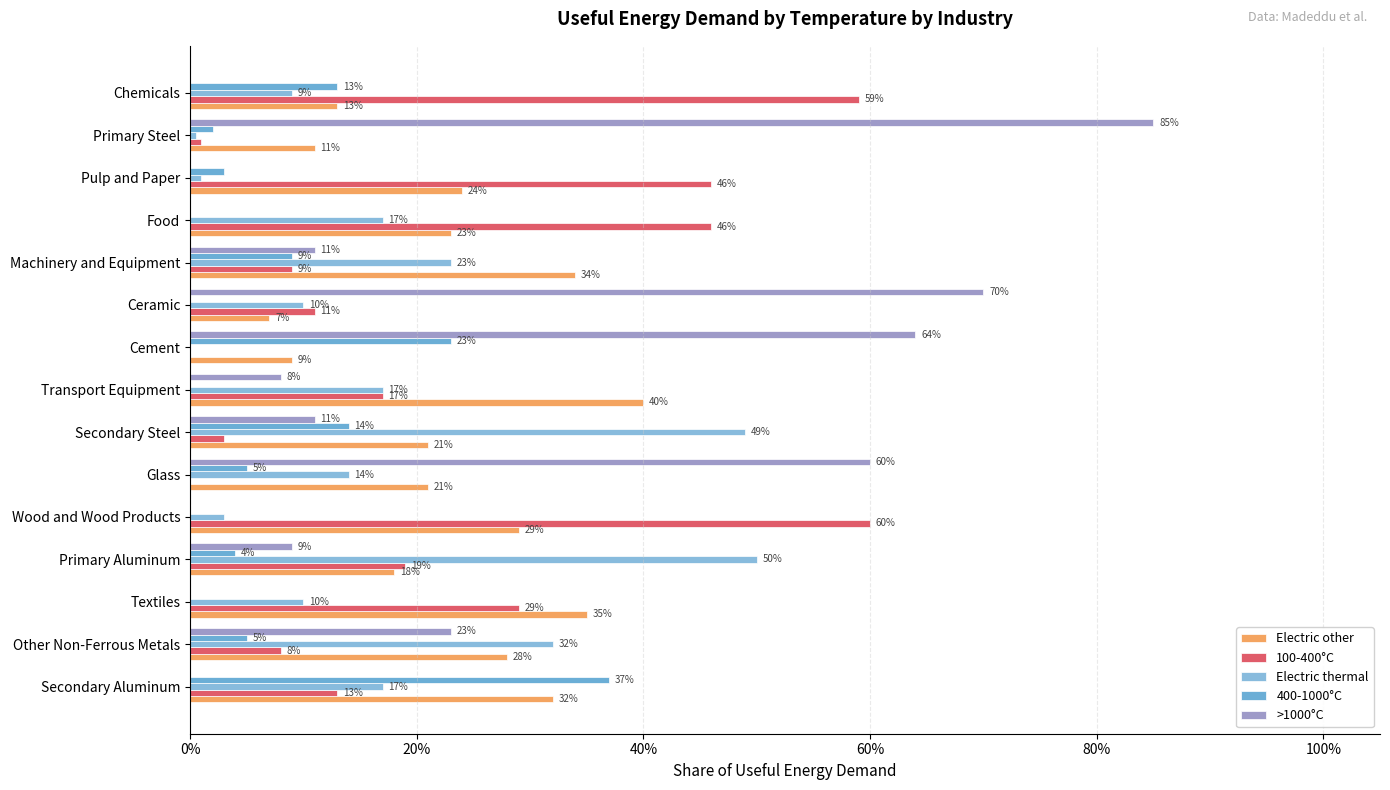

What position from the right is Textiles?

13